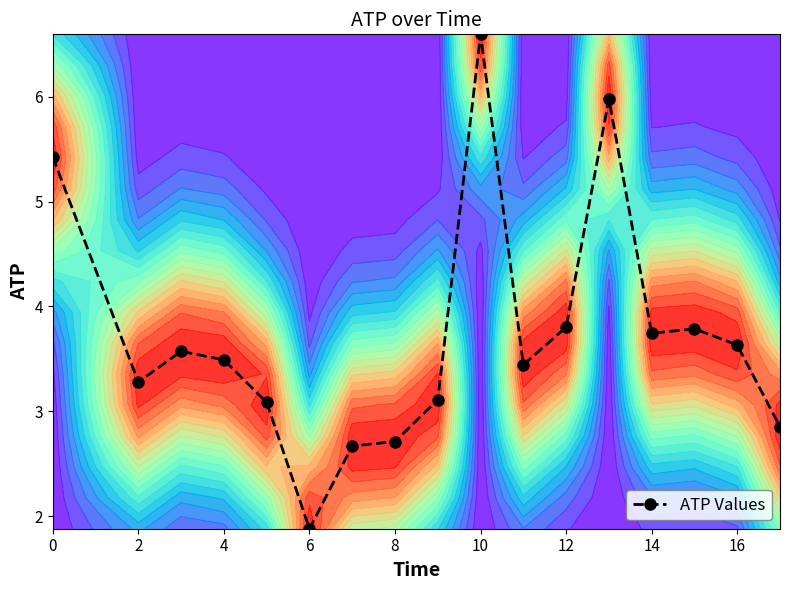

What is the highest value of the ATP Values series?

6.6